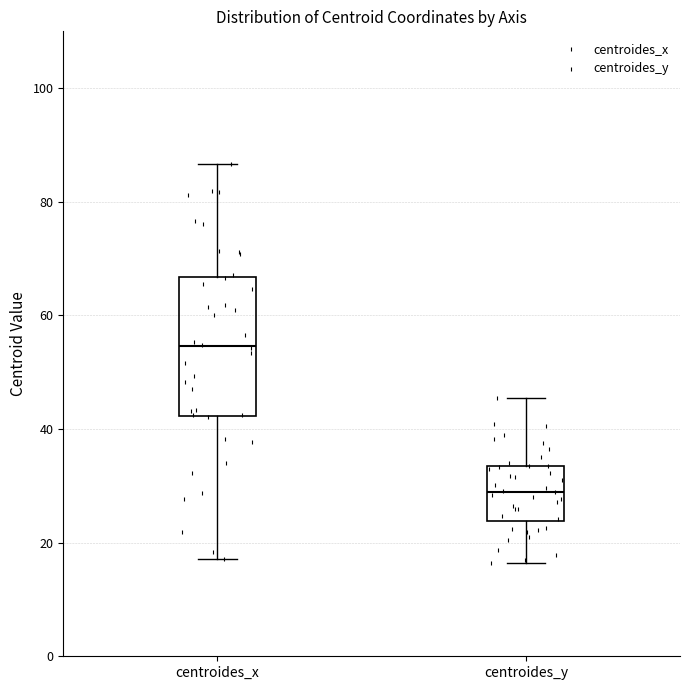

Where does the upper whisker of the box for centroides_y end on the y-axis? The values are not printed on the chart, so give them approximately, as read against the axis.

46